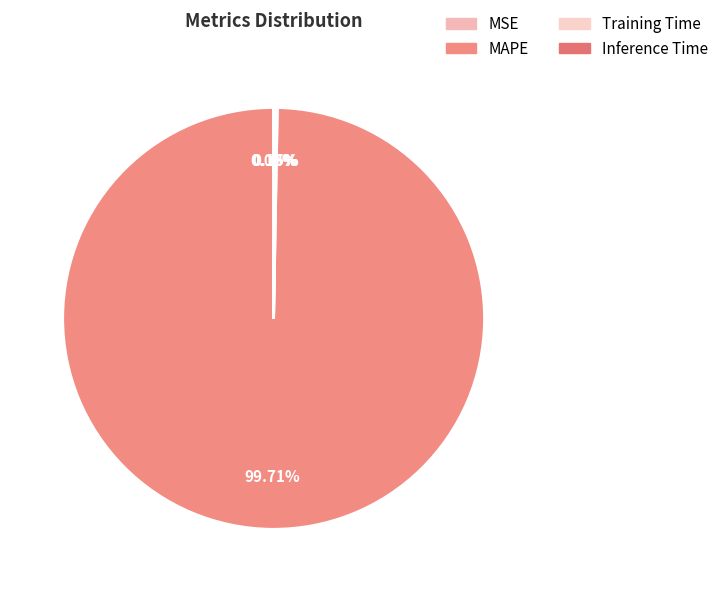

To the nearest percent, what is the difference between the largest and smallest slice percentages?

100%